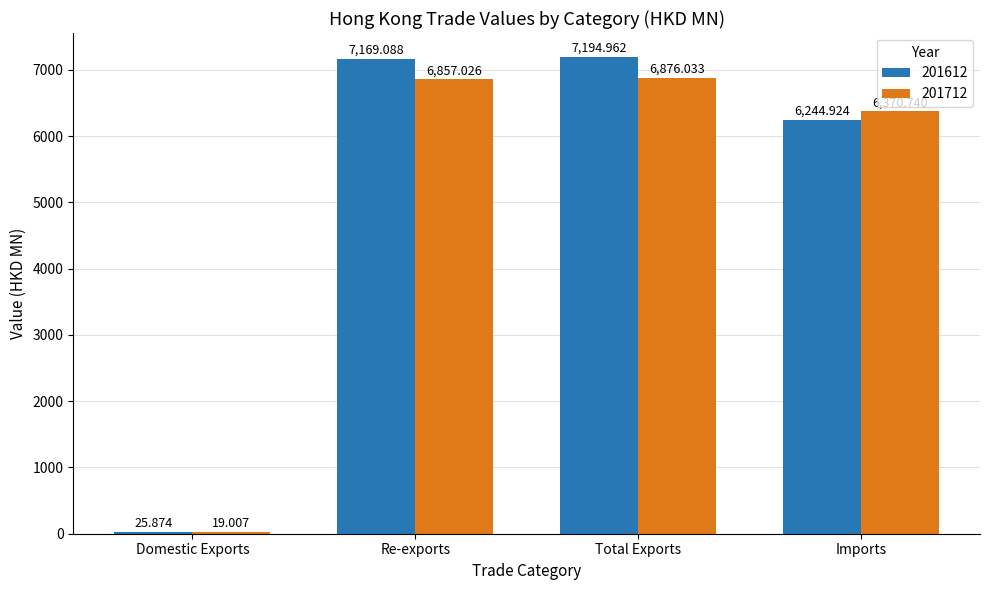

What is the spread (max minus min) of values at Total Exports?

318.9